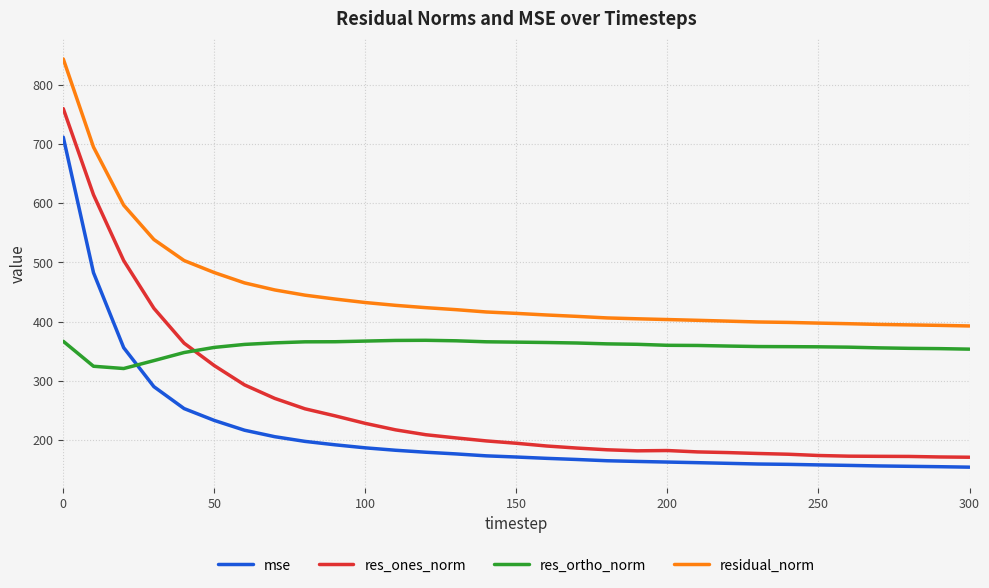

What is the difference between the maximum and minimum values in the res_ortho_norm series?

47.7